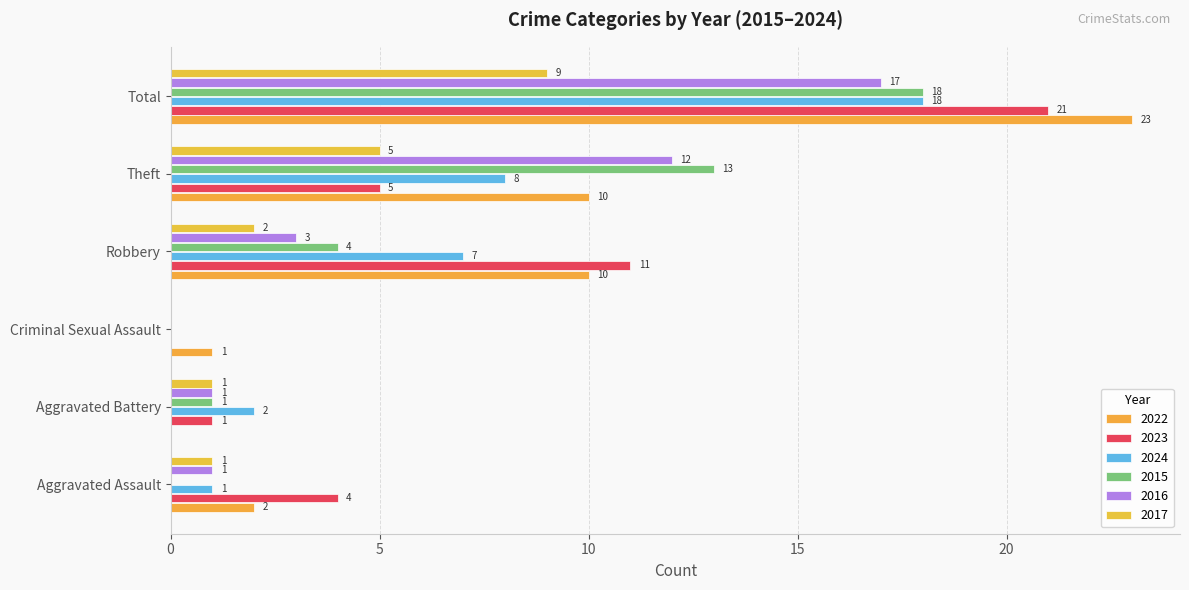

How many values in 2023 are above zero?

5